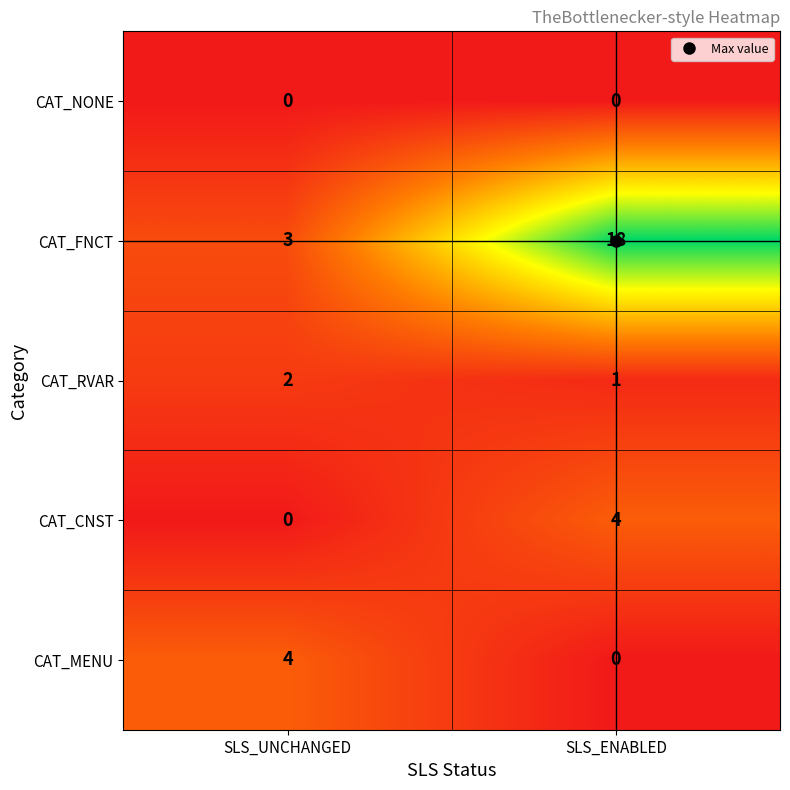

What is the difference between the highest and lowest values at SLS_UNCHANGED?

4